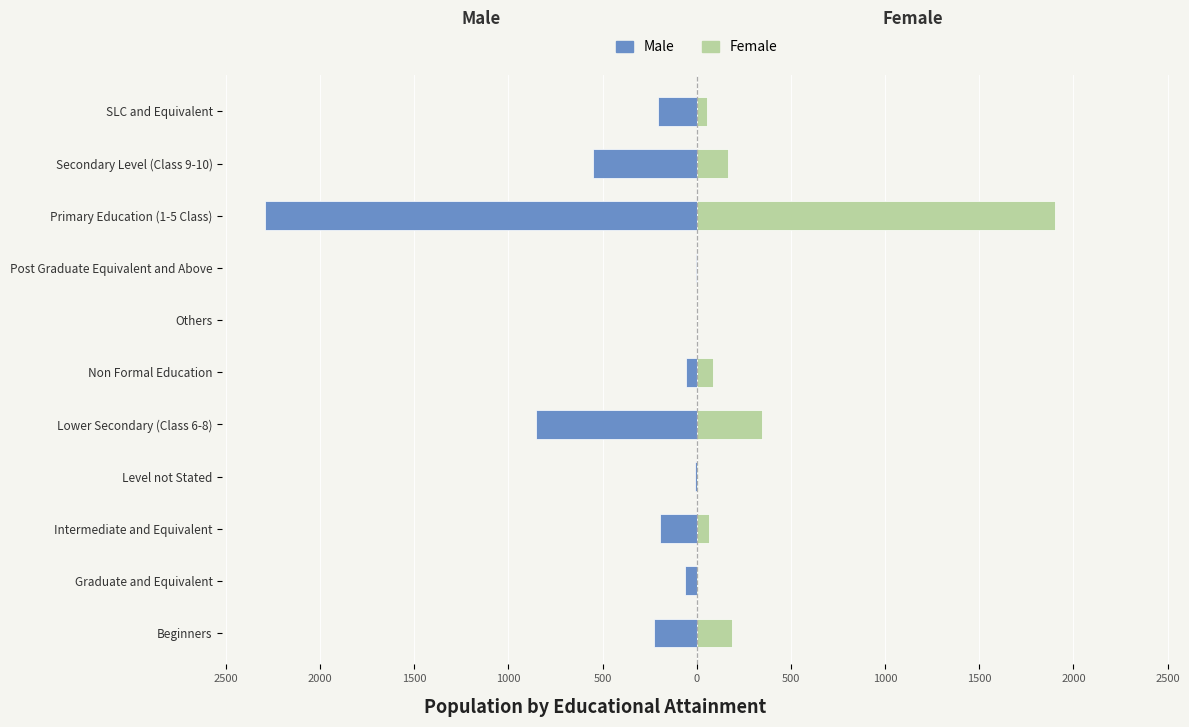

What is the difference between the second highest and second lowest values in the Female series?

347